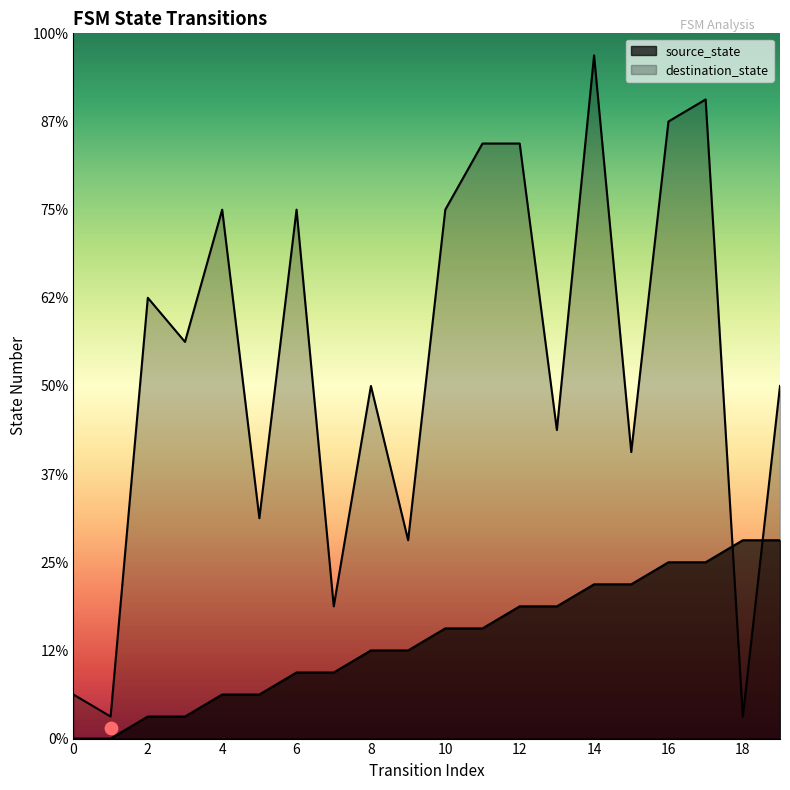

At how many categories does at least one series exceed 20?

8